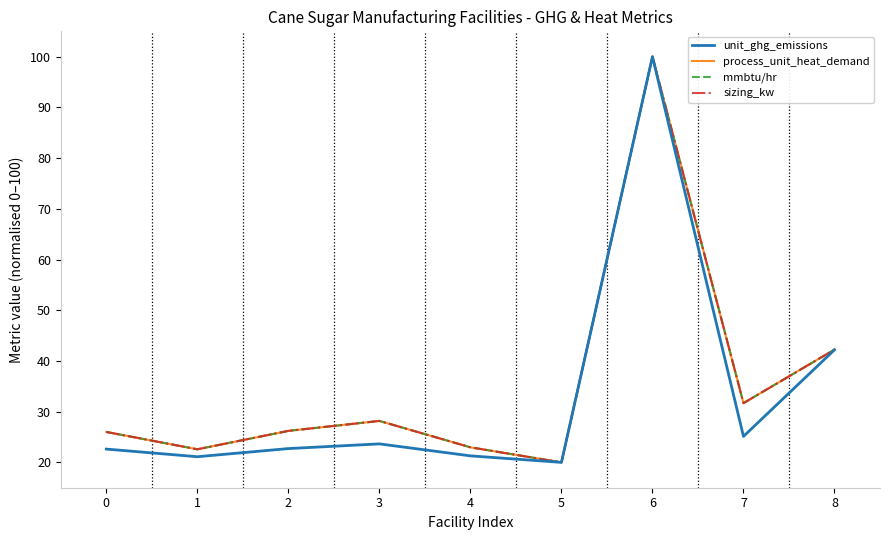

Is this an area chart (filled region under the line)?

No